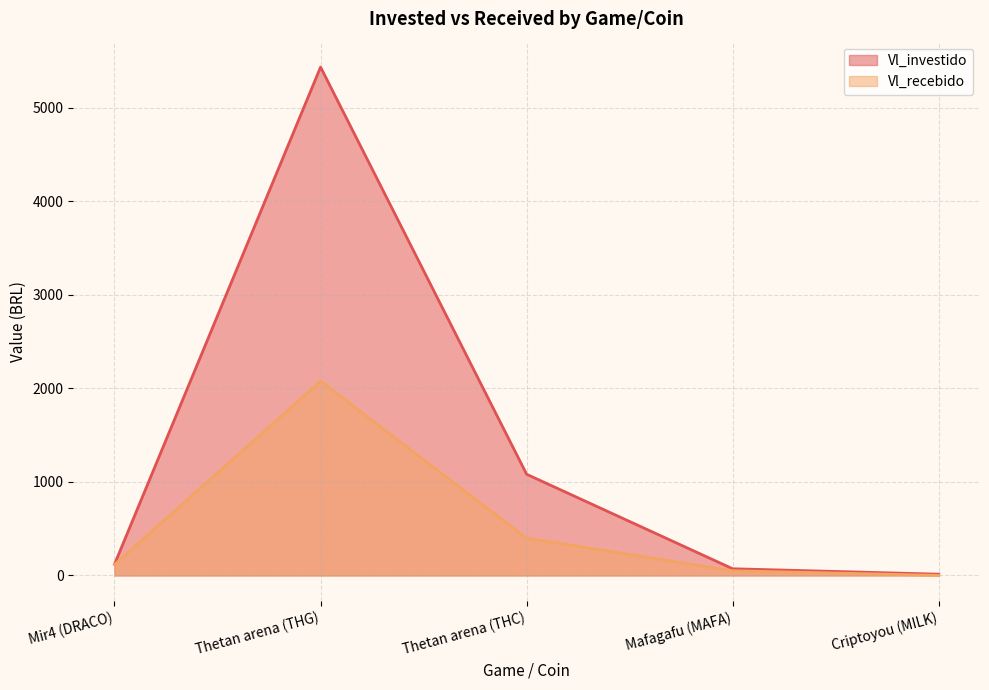

What is the maximum value shown in the chart?

5435.0